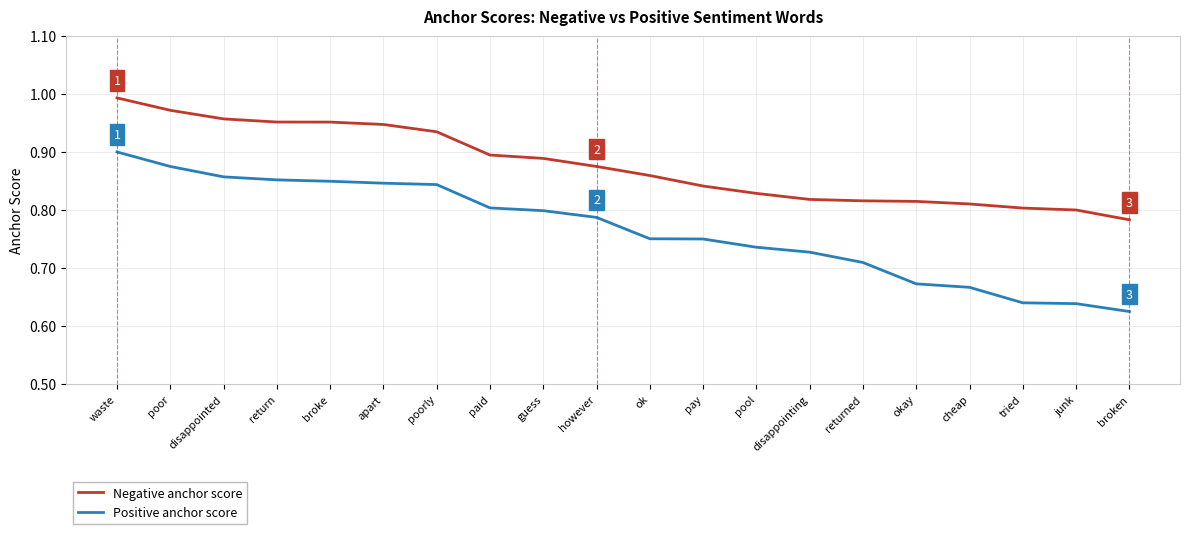

What are all the series names shown in the legend?

Negative anchor score, Positive anchor score